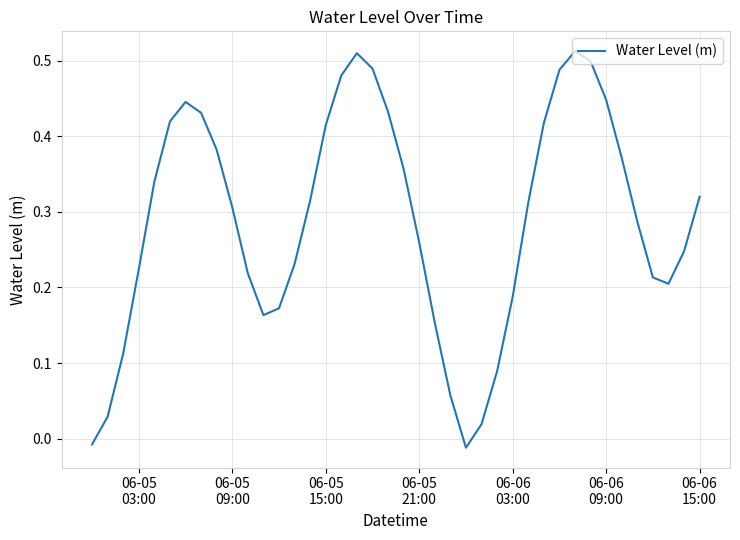

How many lines are shown in the chart?

1